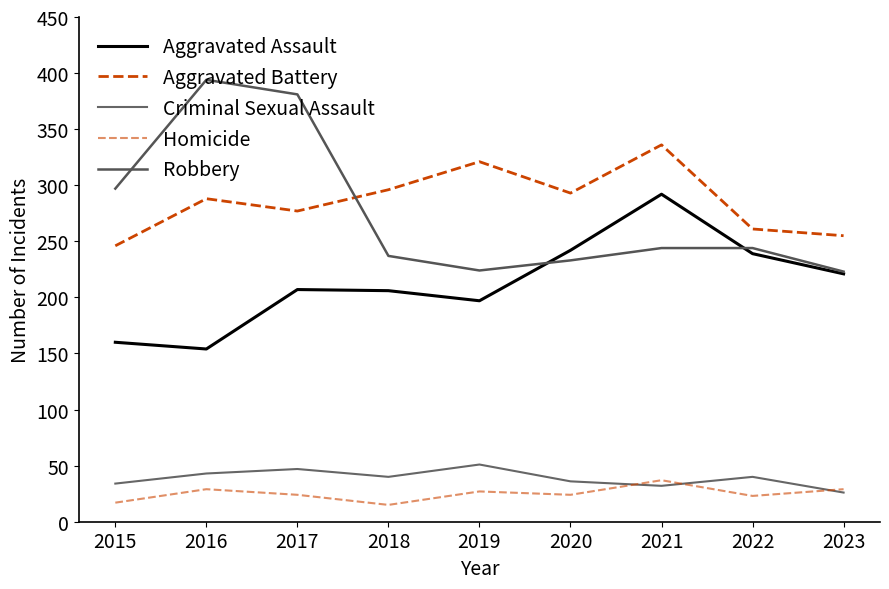

Reading left to right, what are all the values shown in this chart?

Aggravated Assault: 2015=160	2016=154	2017=207	2018=206	2019=197	2020=242	2021=292	2022=239	2023=221
Aggravated Battery: 2015=246	2016=288	2017=277	2018=296	2019=321	2020=293	2021=336	2022=261	2023=255
Criminal Sexual Assault: 2015=34	2016=43	2017=47	2018=40	2019=51	2020=36	2021=32	2022=40	2023=26
Homicide: 2015=17	2016=29	2017=24	2018=15	2019=27	2020=24	2021=37	2022=23	2023=29
Robbery: 2015=297	2016=394	2017=381	2018=237	2019=224	2020=233	2021=244	2022=244	2023=223